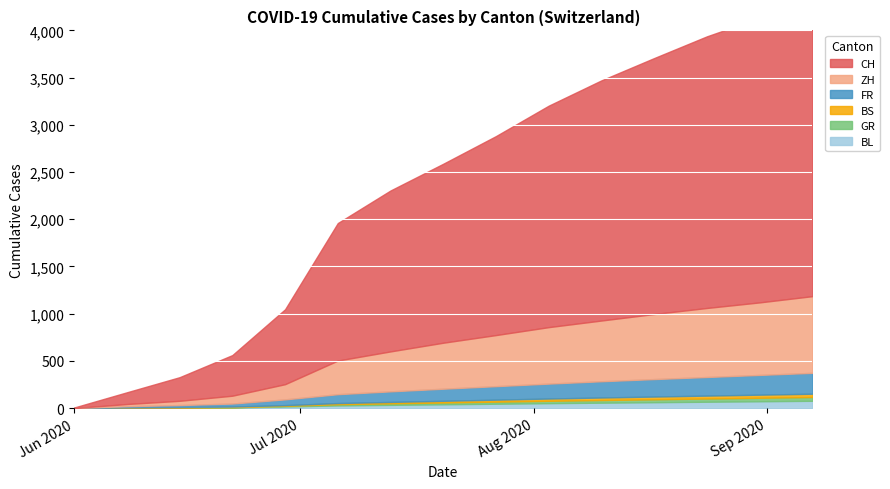

What is the value of the GR point at the 10th from the left?

25